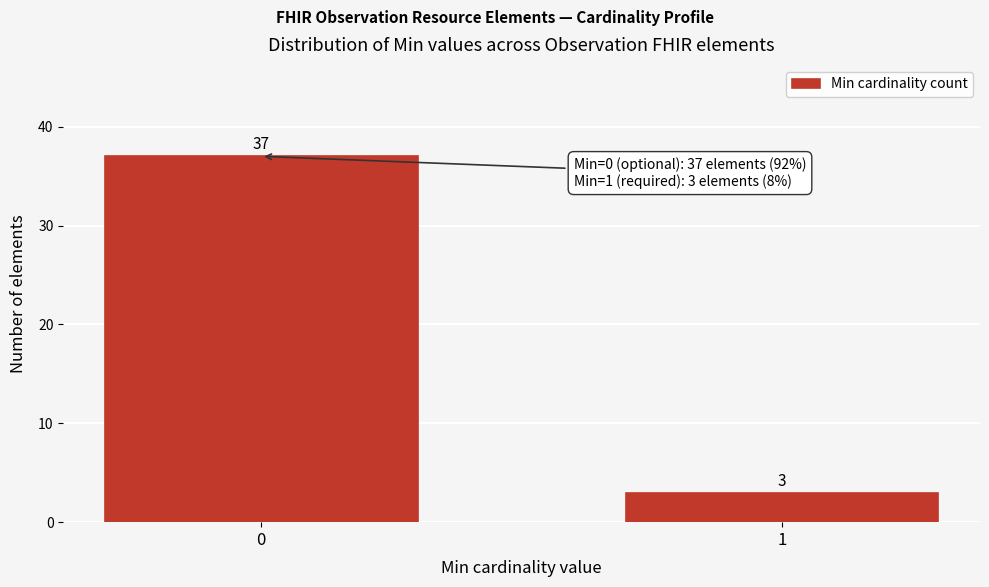

Reading right to left, extract all data points from this chart.

3	37